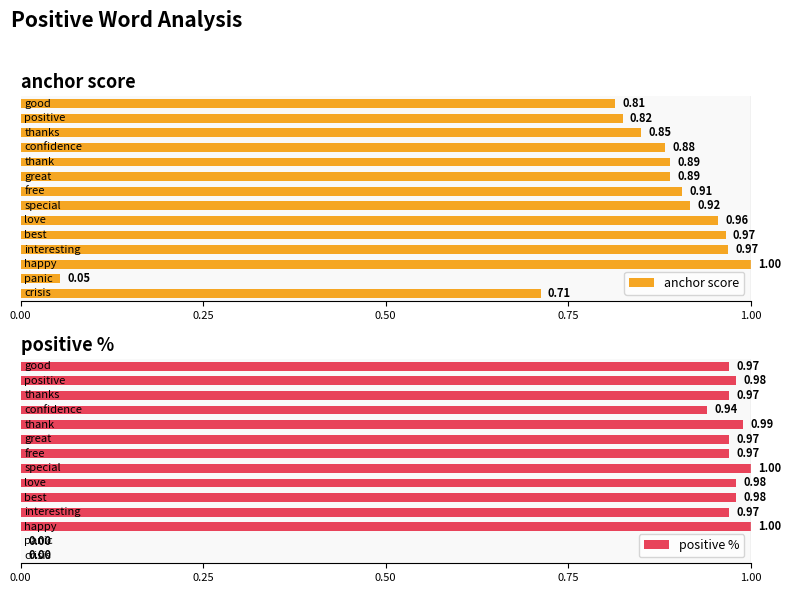

How many data points does each series have?

14